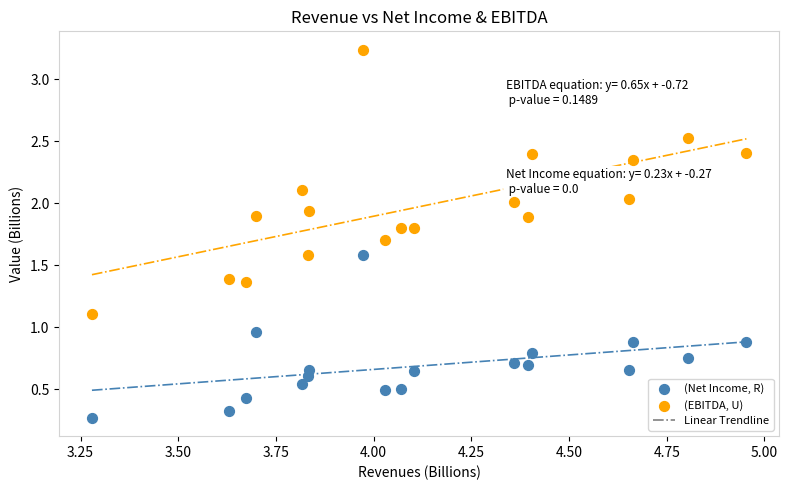

Which series reaches the maximum Y coordinate?

(EBITDA, U)